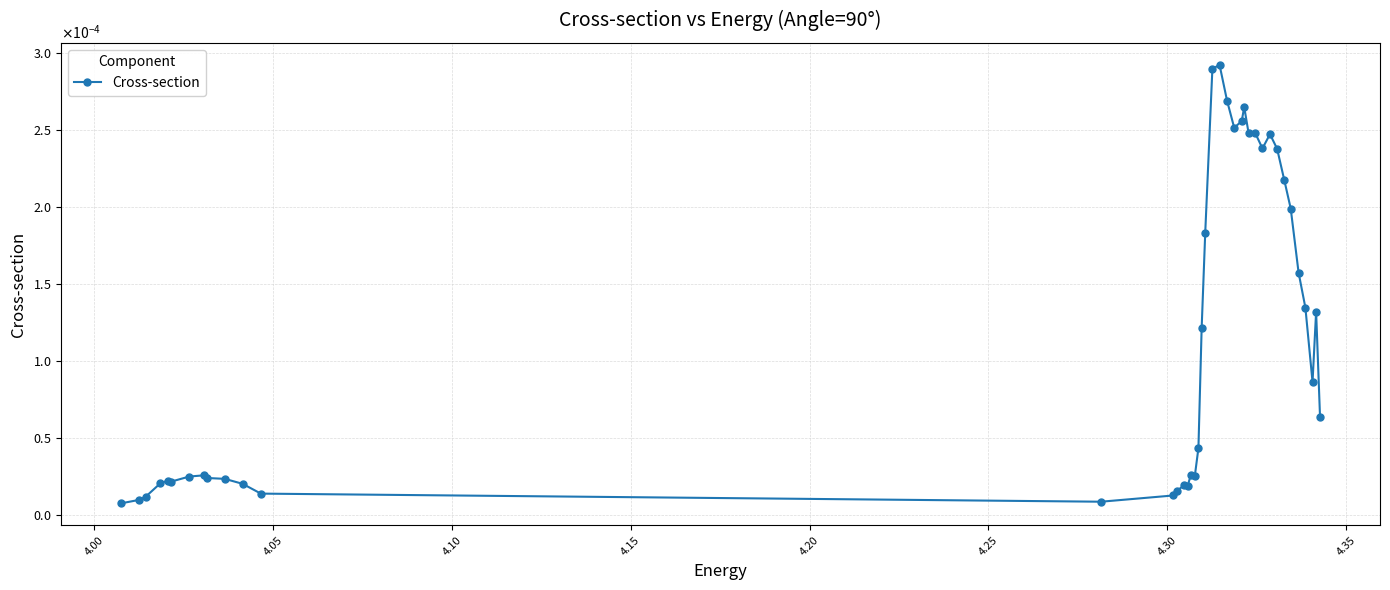

Does the chart have visible grid lines?

Yes